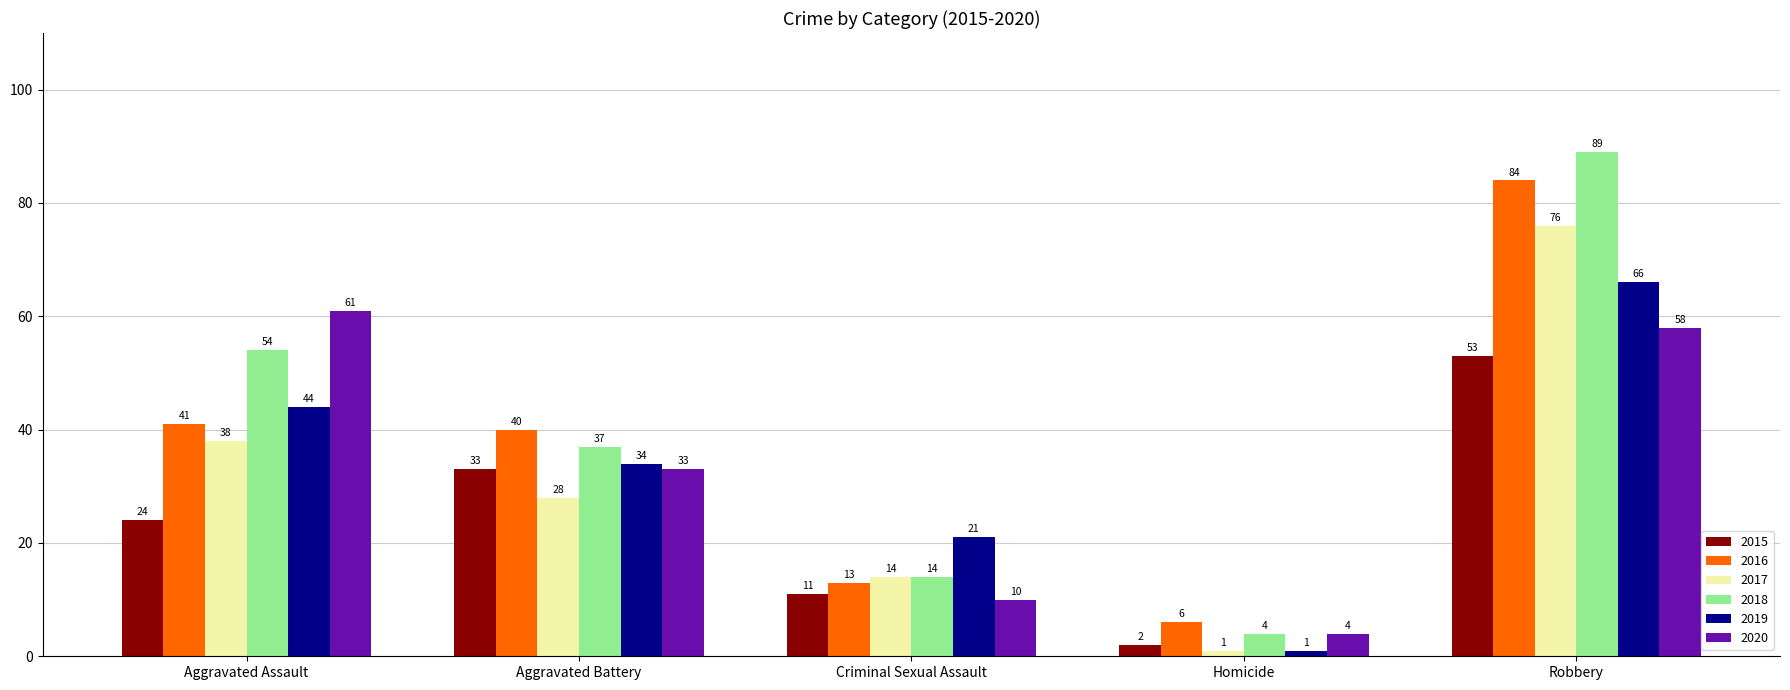

Which category has the highest value in the 2019 series?

Robbery